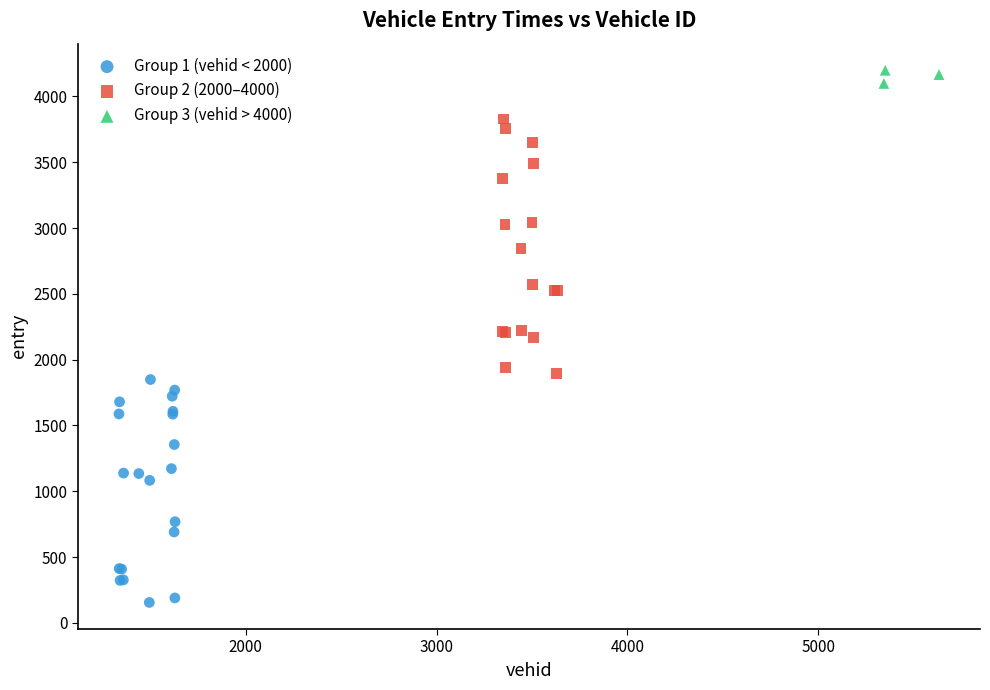

Which series reaches the minimum Y coordinate?

Group 1 (vehid < 2000)